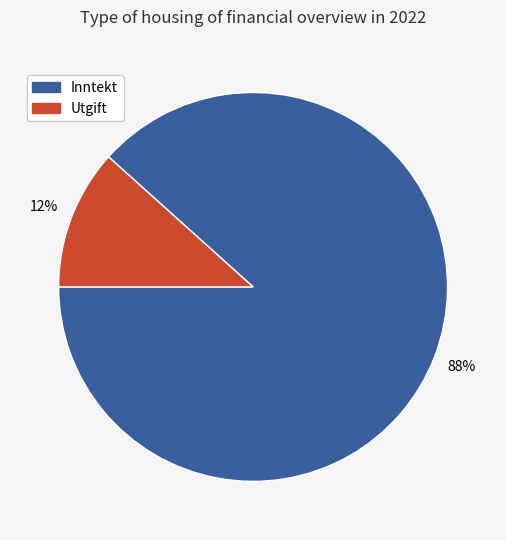

Is there any slice that represents more than half of the pie?

Yes